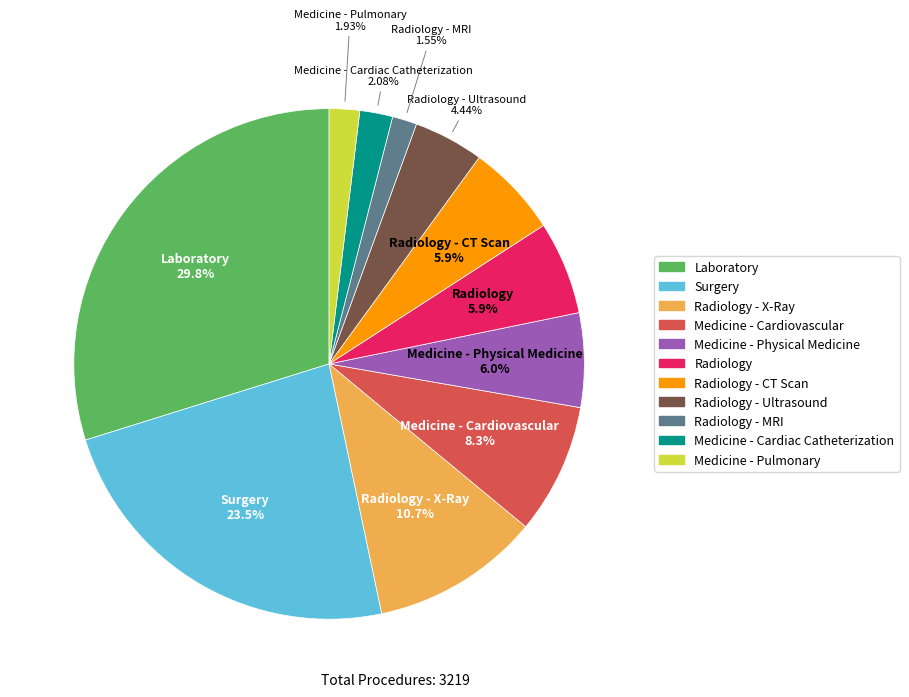

Between Medicine - Cardiovascular and Medicine - Pulmonary, which is larger?

Medicine - Cardiovascular